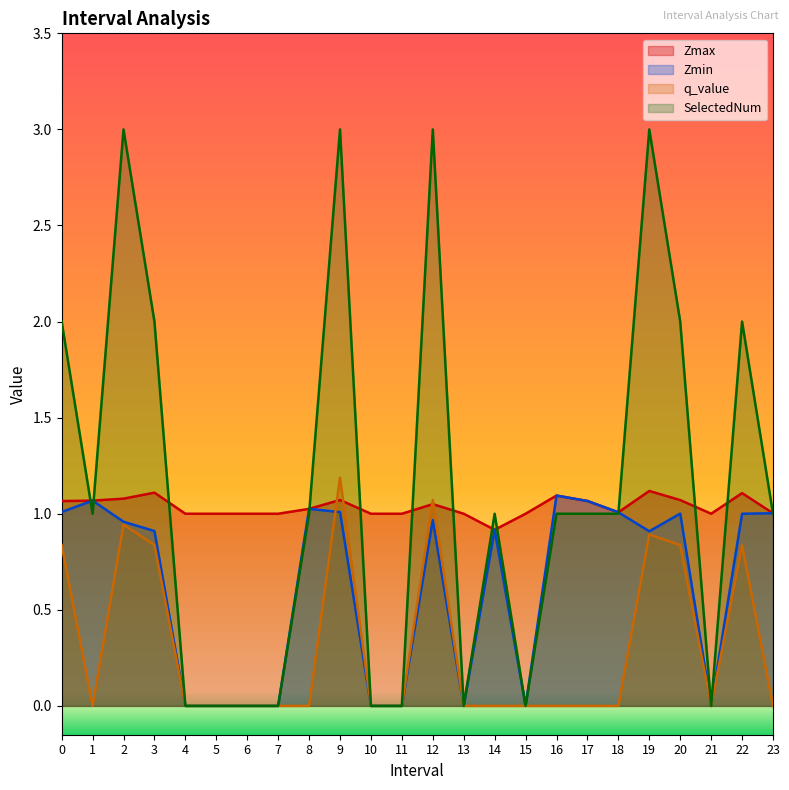

What is the sum of all SelectedNum values?

27.0